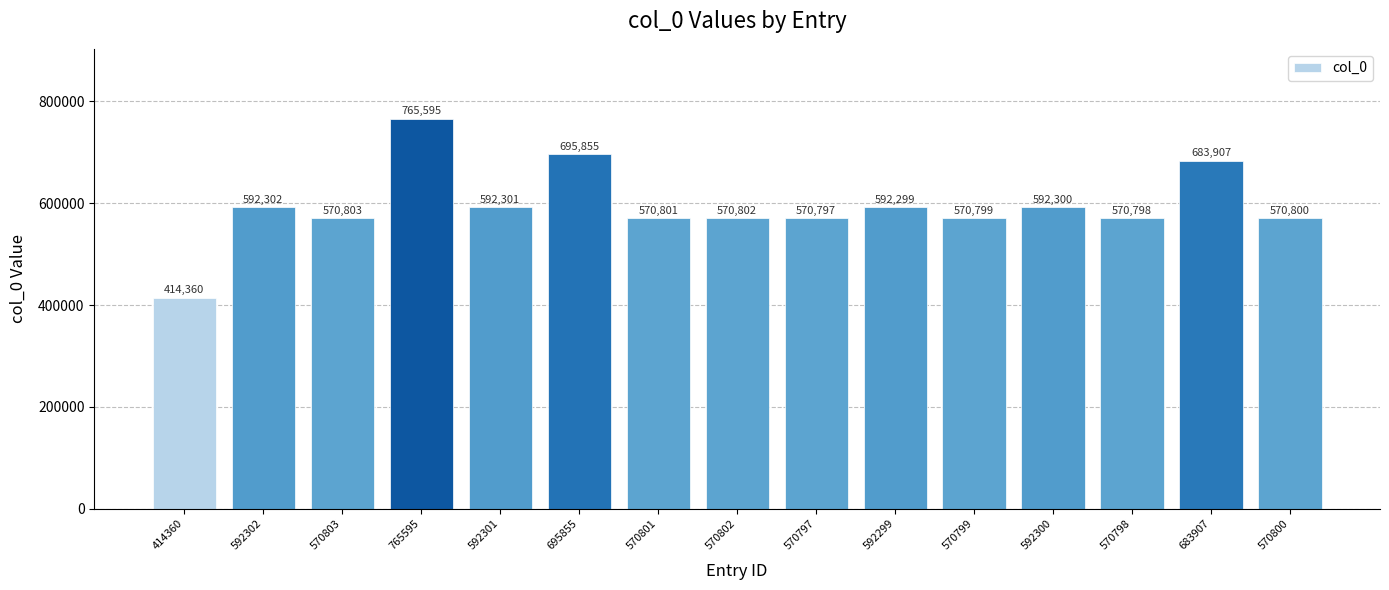

What is the value of the 14th bar from the left?

683907